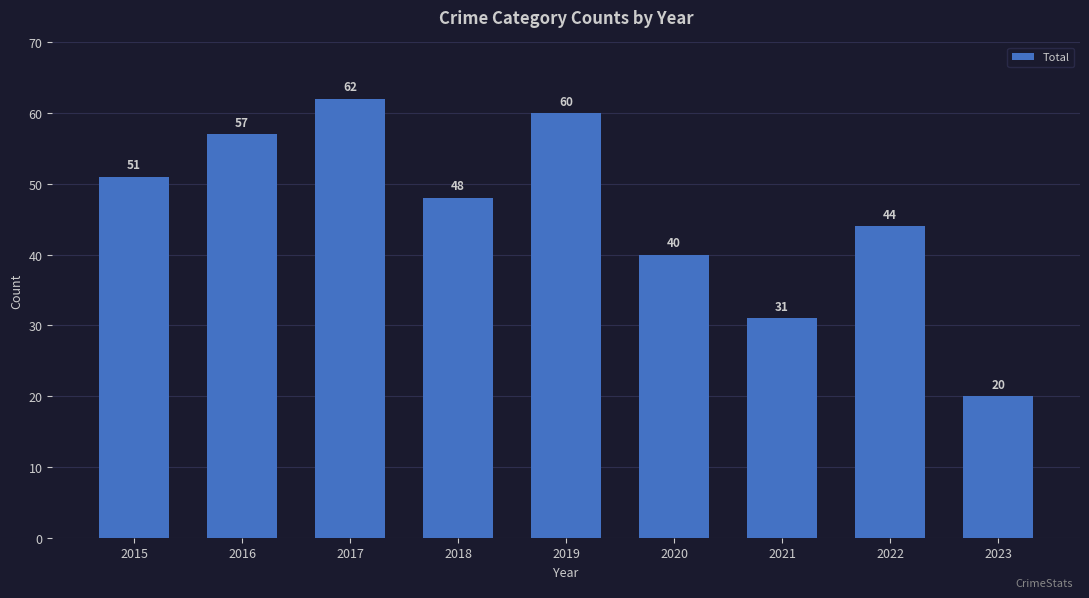

Is it true that the value at 2021 is 31?

True